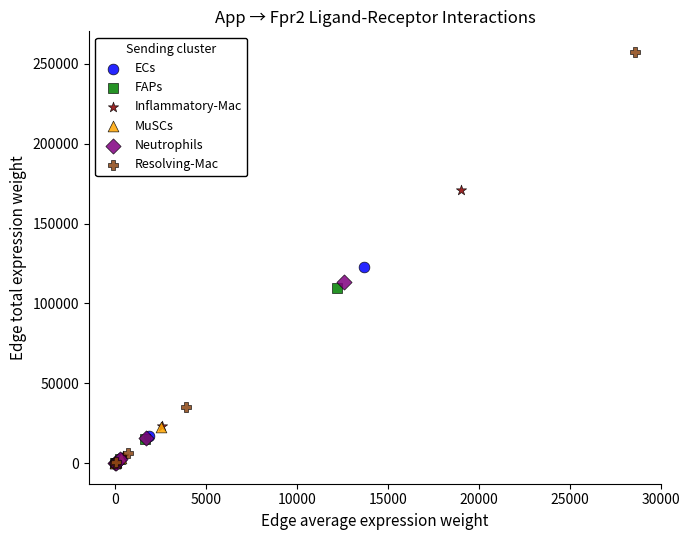

Which series contains the highest Y value?

Resolving-Mac